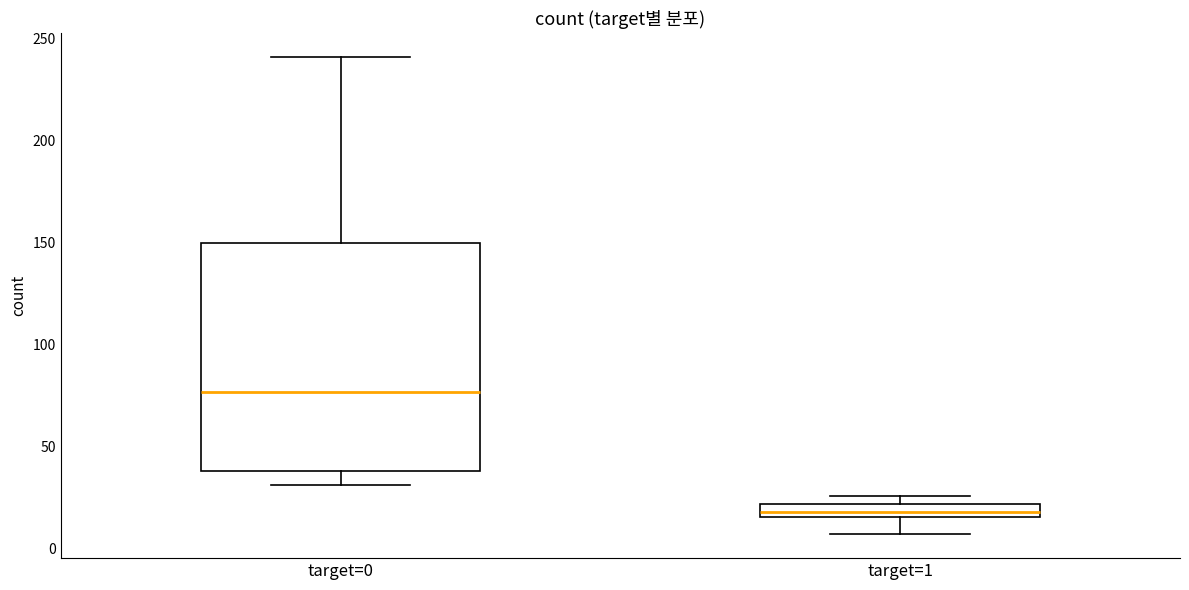

Where does the lower whisker of the box for target=1 end on the y-axis? The values are not printed on the chart, so give them approximately, as read against the axis.

5